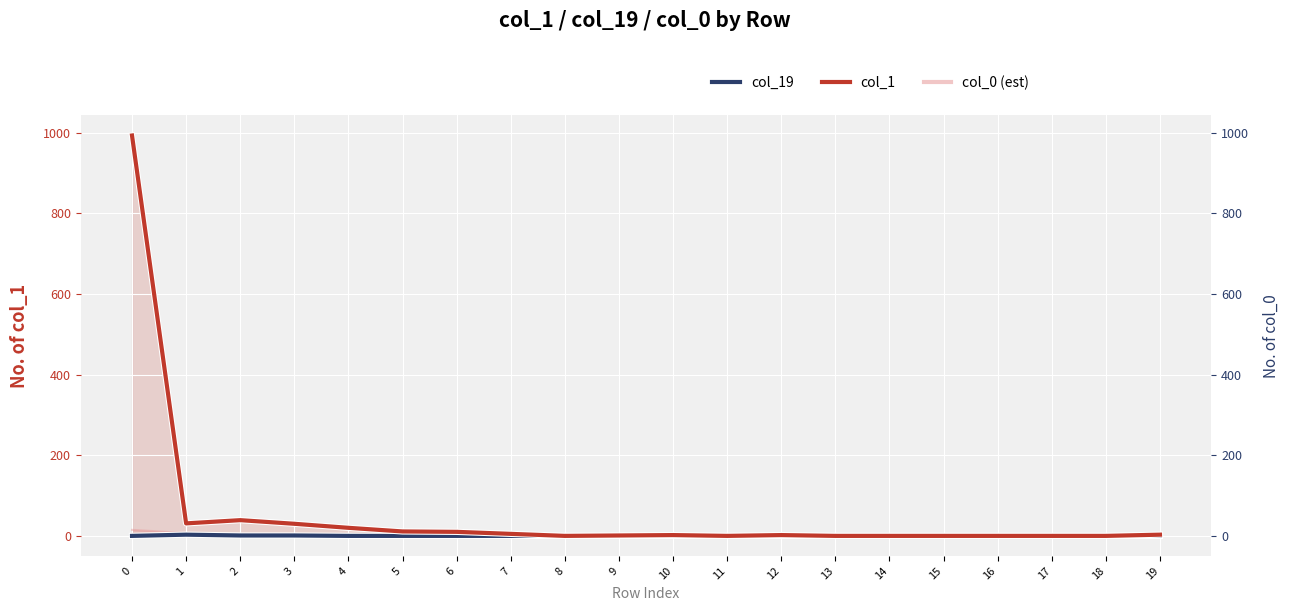

The value of col_1 at 9 is 0. True or false?

False